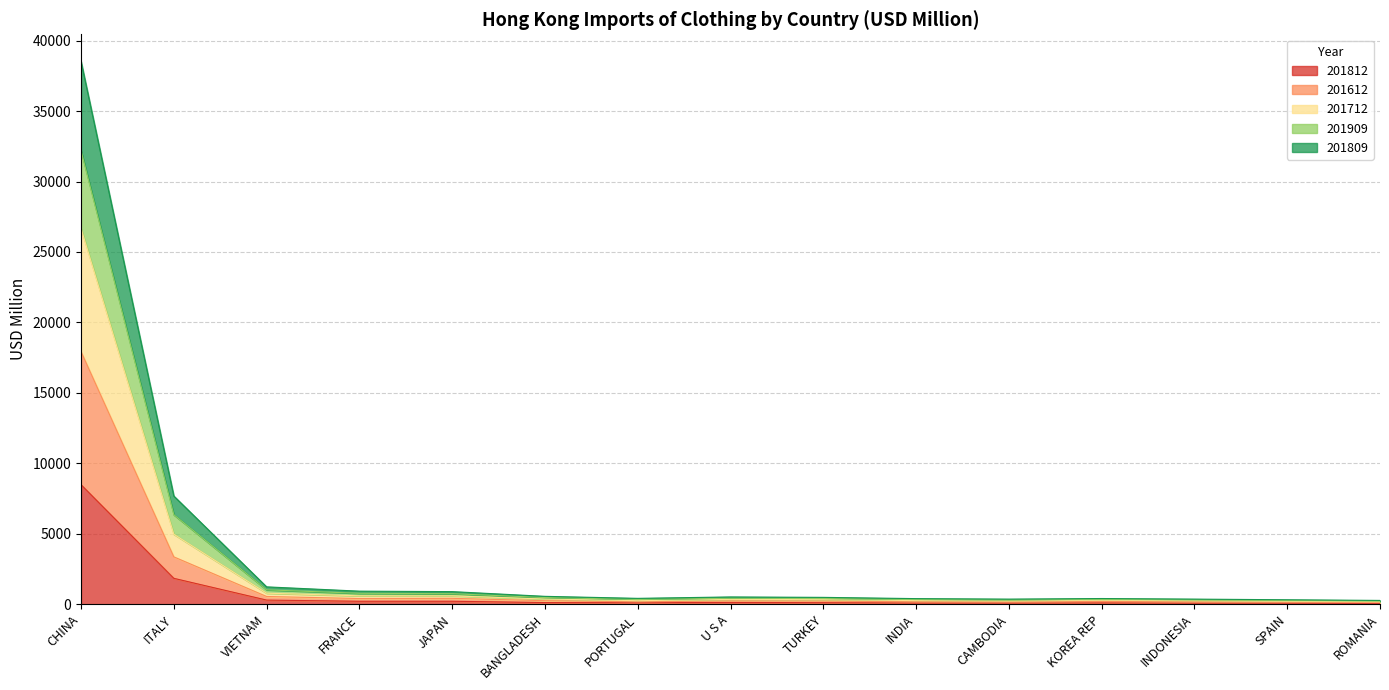

Does the chart have visible grid lines?

Yes